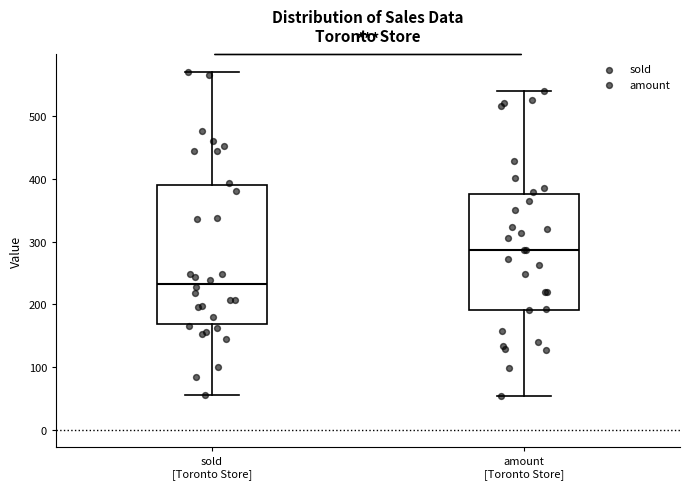

Which box is the tallest, from its lower edge to its upper edge?

sold [Toronto Store]